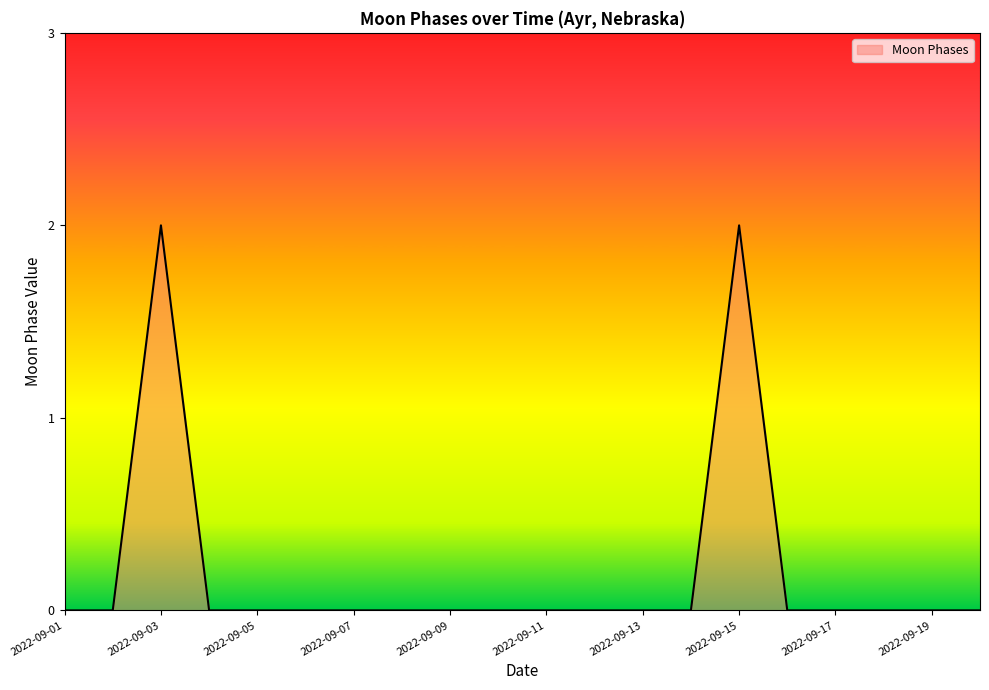

How many distinct data groups are displayed?

1